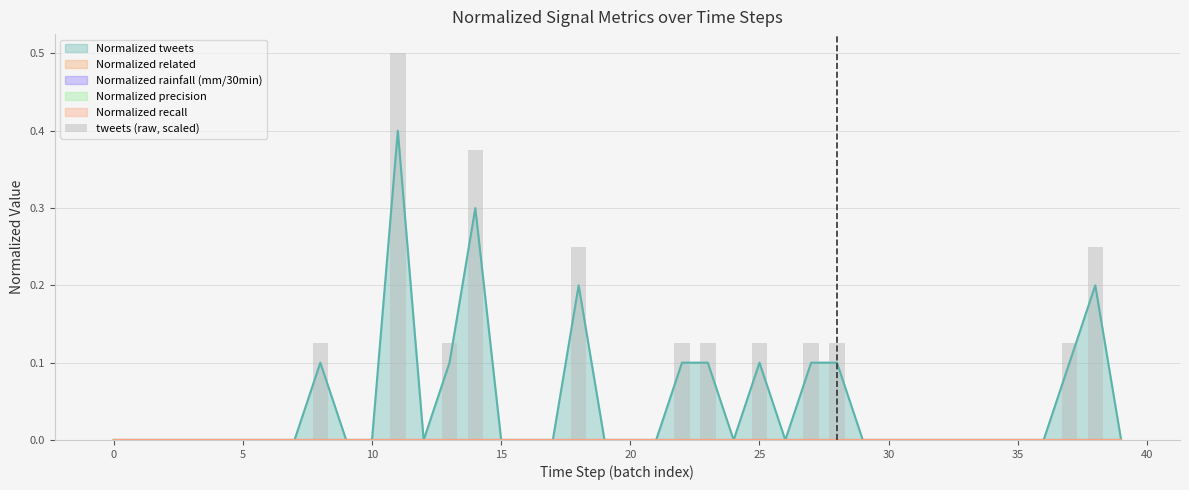

True or false: the data shows 0.6 at 14.

False